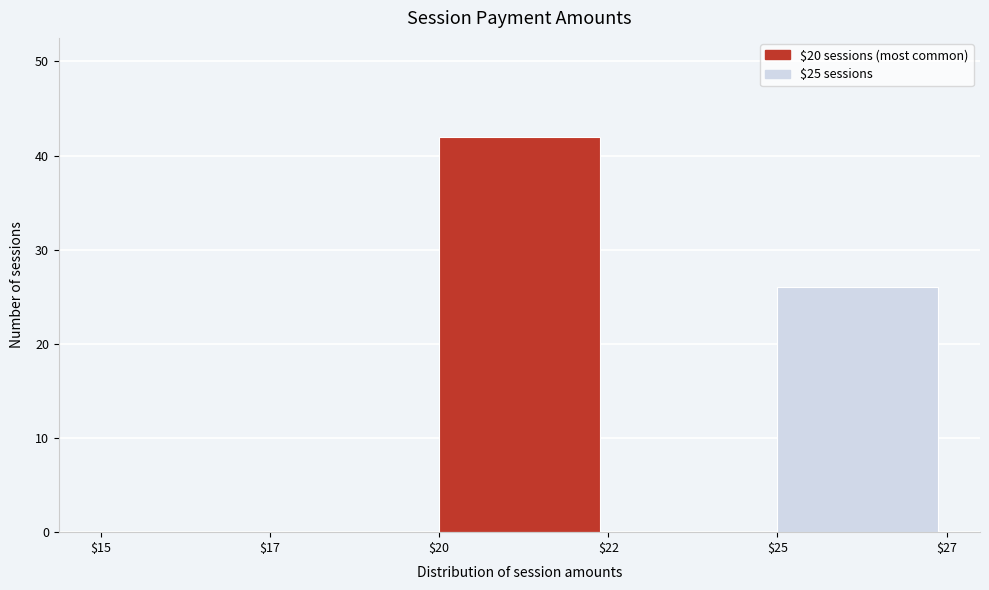

What is the approximate value at $20?

42